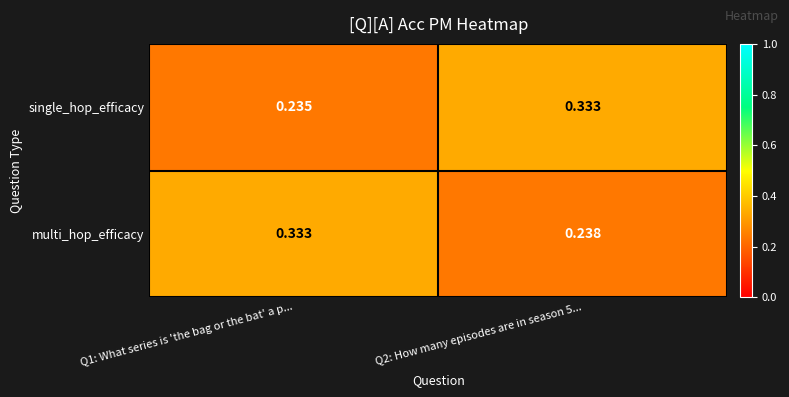

Rank the series at Q1: What series is 'the bag or the bat' a p... from lowest to highest value.

single_hop_efficacy, multi_hop_efficacy